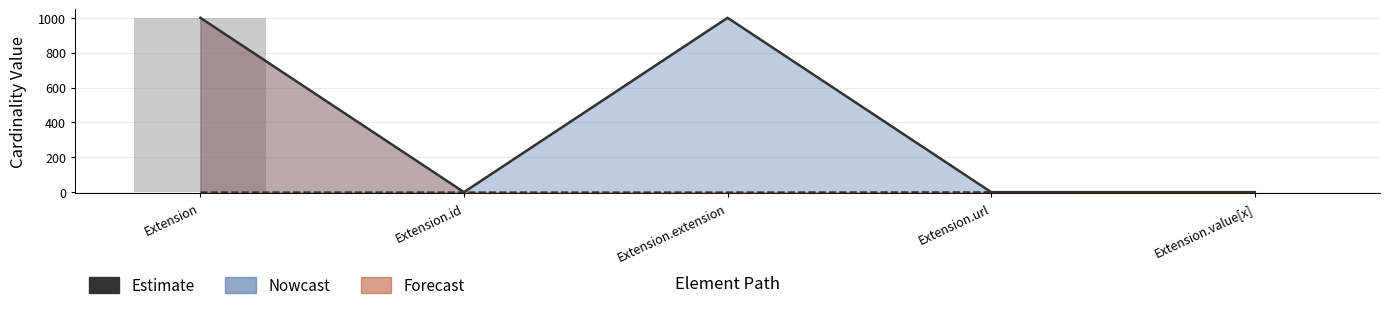

Which category has the highest value in the Estimate series?

Extension